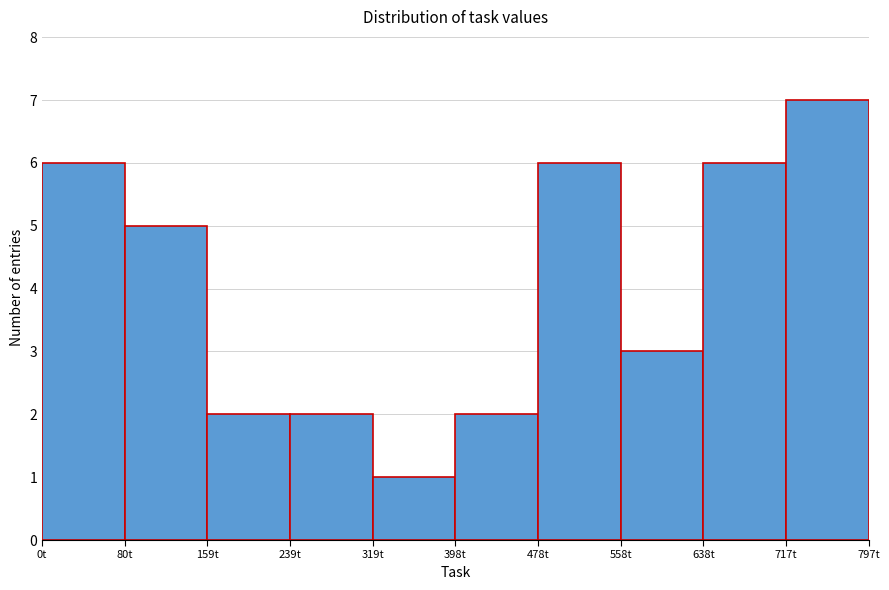

Reading left to right, transcribe this chart: for each bar, give the range it covers on the x-axis and its height. Neither the bar edges nor the heights are printed on the chart, so give them approximately, as read against the axes.

0 to 80: 6
80 to 160: 5
160 to 240: 2
240 to 320: 2
320 to 400: 1
400 to 480: 2
480 to 560: 6
560 to 640: 3
640 to 720: 6
720 to 800: 7